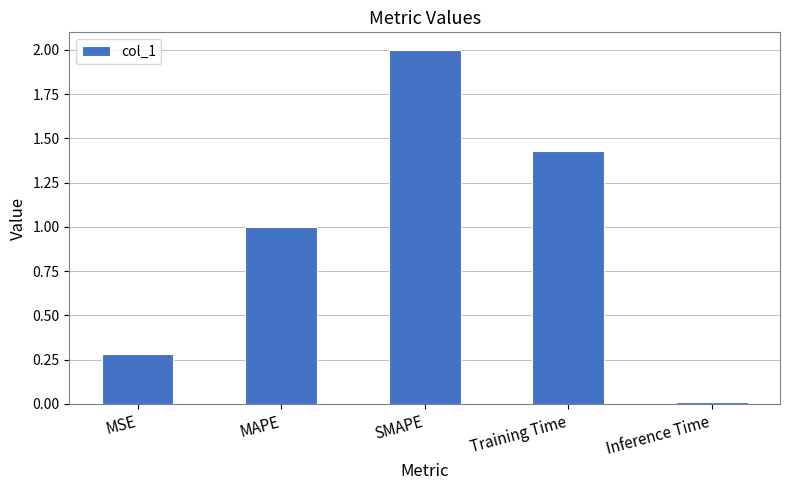

The value at MAPE is 1.0. True or false?

True